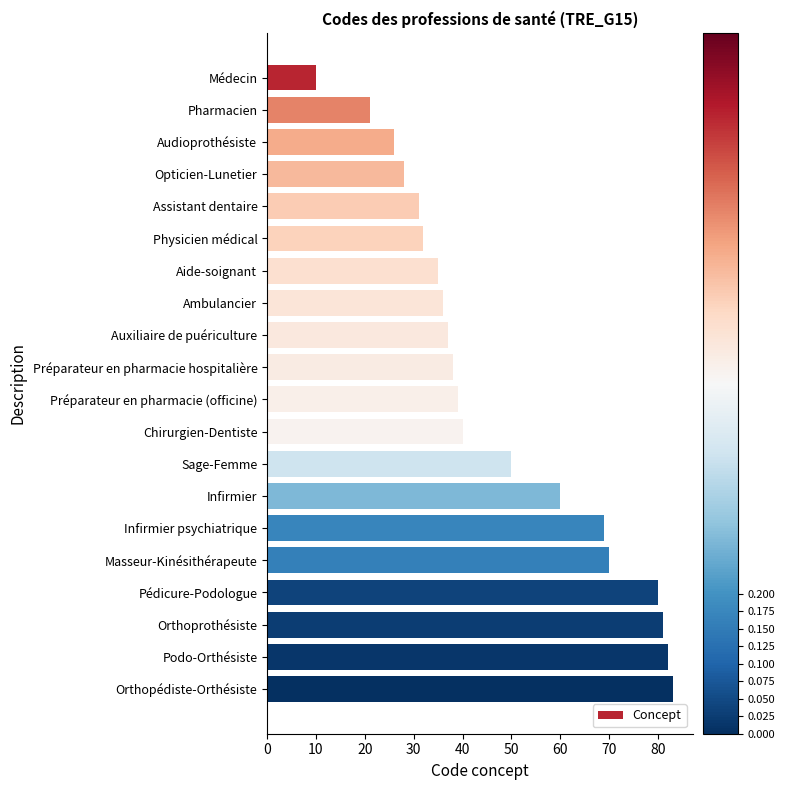

List the labels in order of value, smallest first.

Médecin, Pharmacien, Audioprothésiste, Opticien-Lunetier, Assistant dentaire, Physicien médical, Aide-soignant, Ambulancier, Auxiliaire de puériculture, Préparateur en pharmacie hospitalière, Préparateur en pharmacie (officine), Chirurgien-Dentiste, Sage-Femme, Infirmier, Infirmier psychiatrique, Masseur-Kinésithérapeute, Pédicure-Podologue, Orthoprothésiste, Podo-Orthésiste, Orthopédiste-Orthésiste